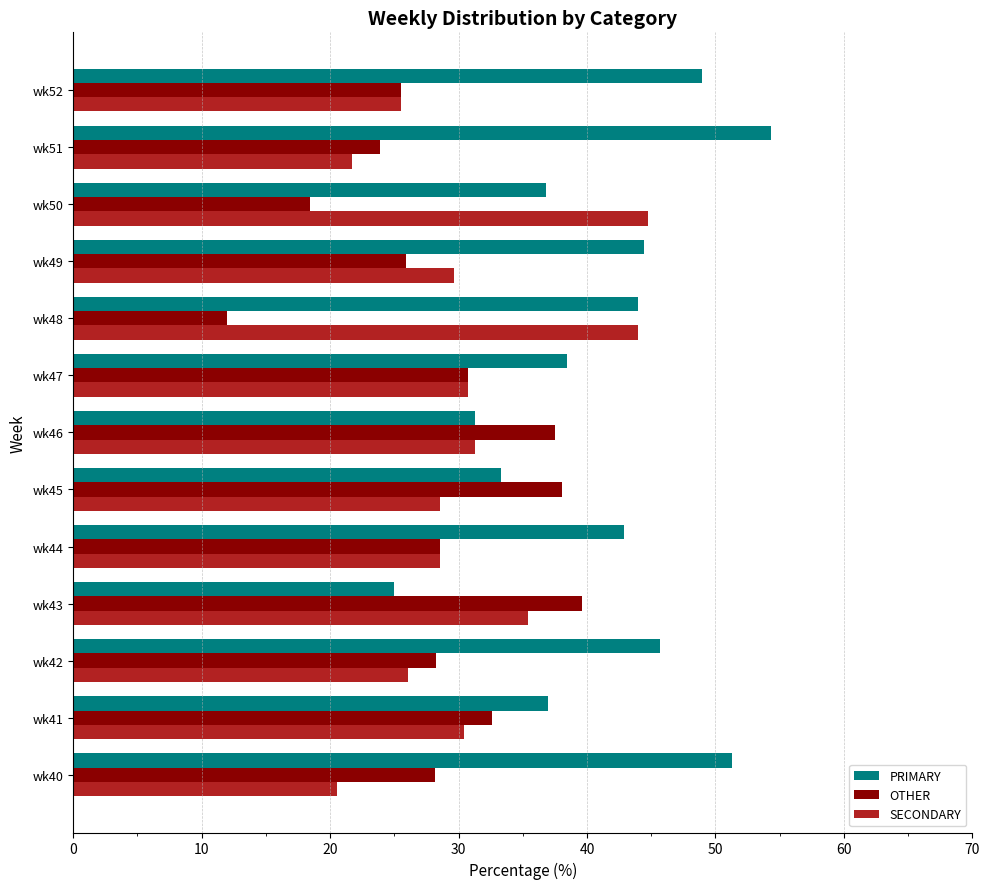

What is the minimum value shown in the chart?

12.0